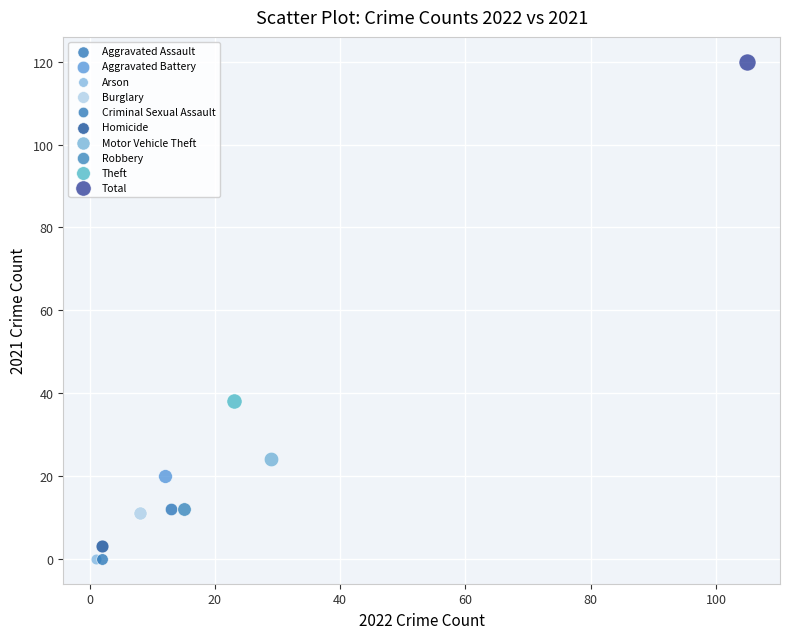

Which series reaches the maximum Y coordinate?

Total